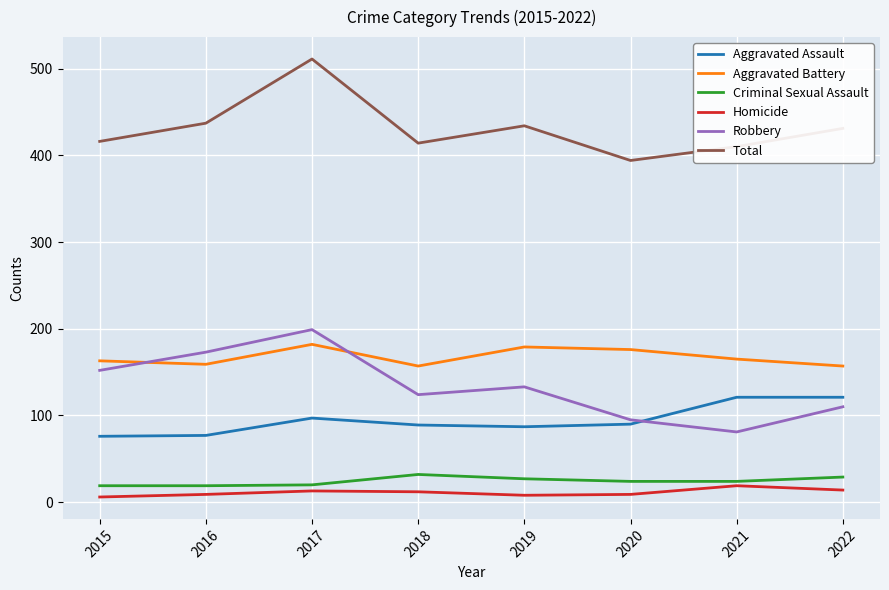

The value of Total at 2017 is 266. True or false?

False